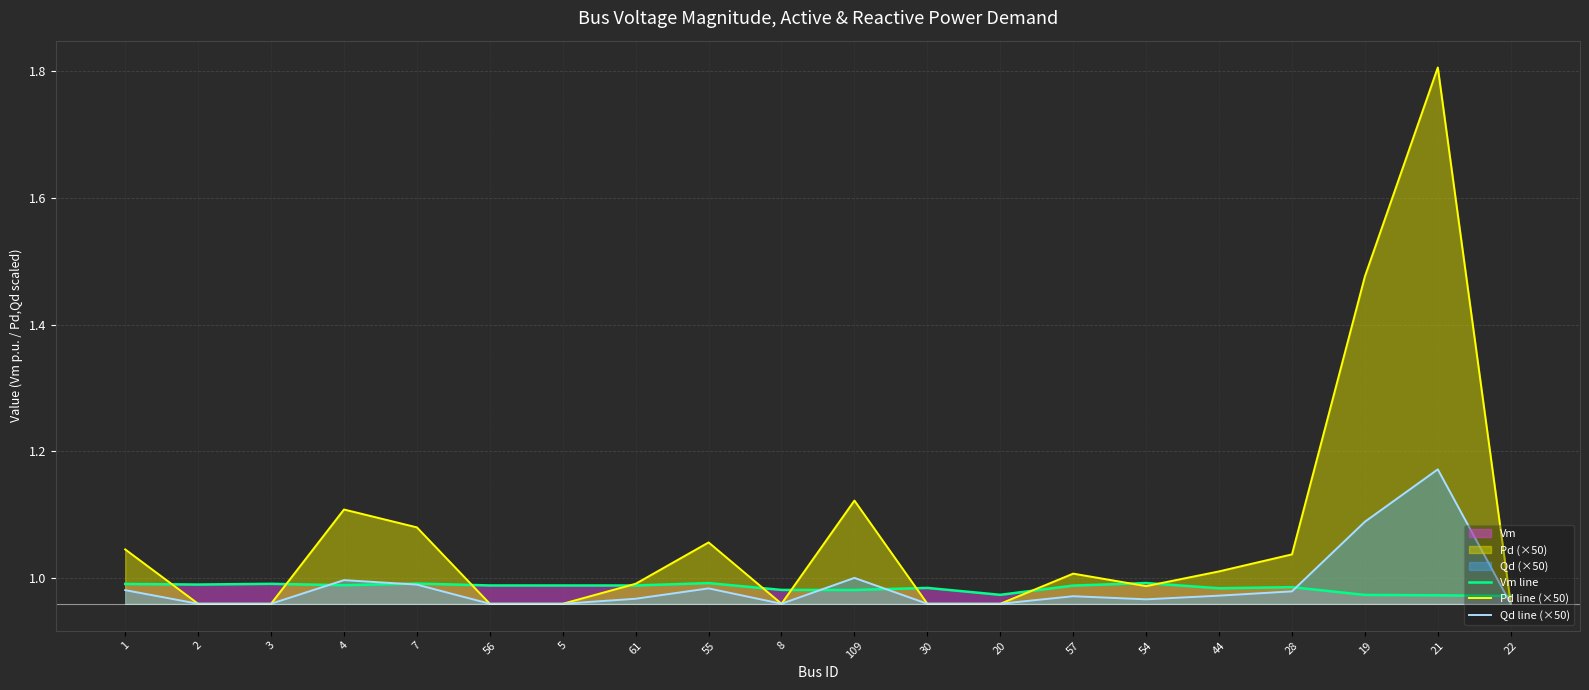

Which category has the lowest value across all series?

2